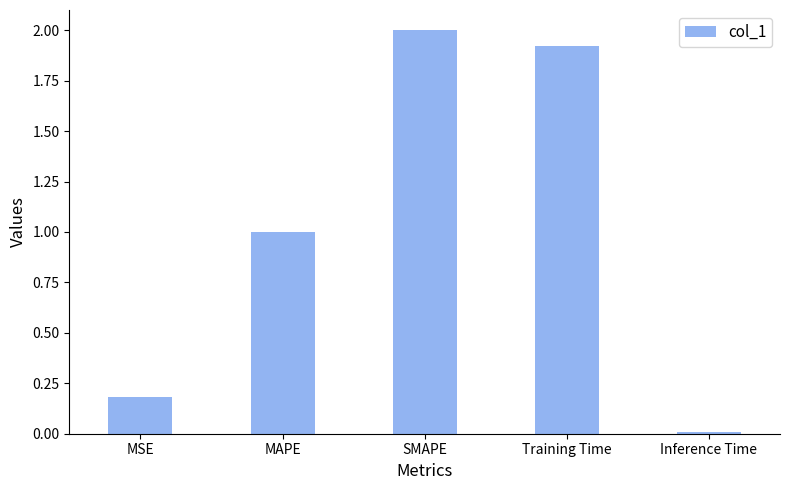

What position from the left is MSE?

1